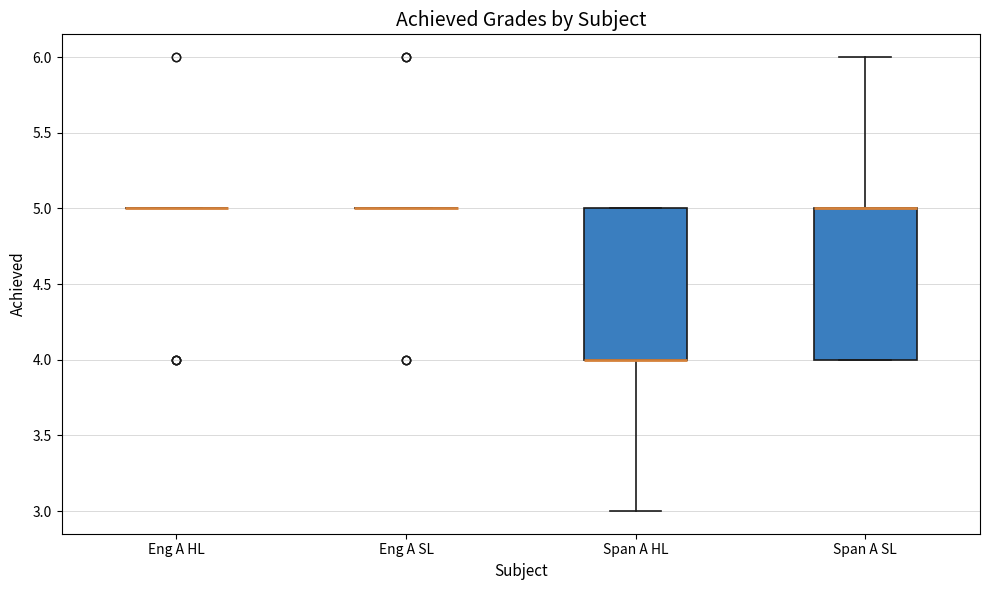

Reading left to right, read every box against the y-axis: the position of its median line, the range the box covers, and the ends of its whiskers. The values are not printed on the chart, so give them approximately, as read against the axis.

Eng A HL: box collapsed to a line at 5, whiskers 5 to 5
Eng A SL: box collapsed to a line at 5, whiskers 5 to 5
Span A HL: median 4 (drawn on the box's lower edge), box 4 to 5, whiskers 3 to 5
Span A SL: median 5 (drawn on the box's upper edge), box 4 to 5, whiskers 4 to 6